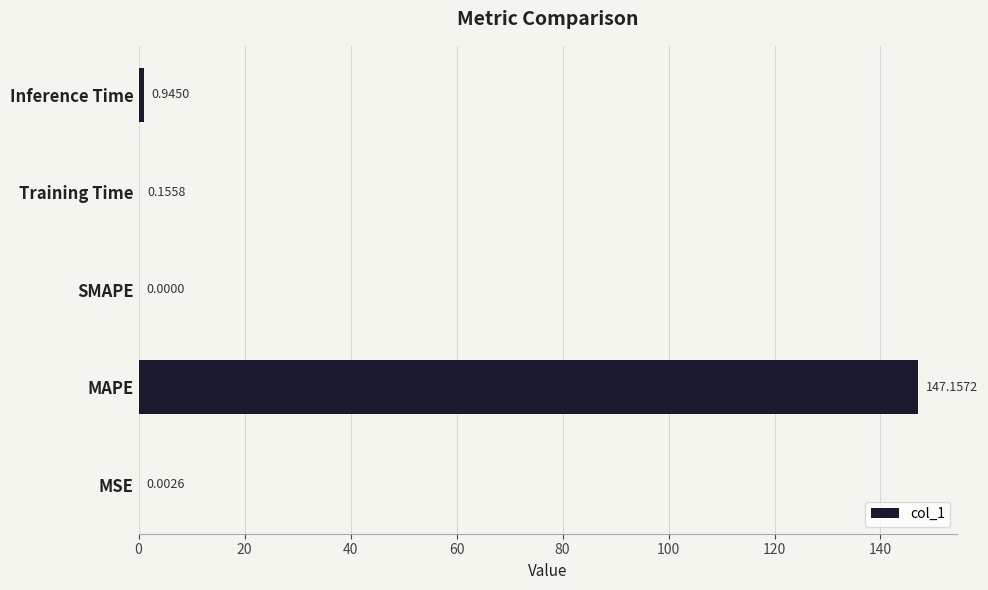

At which category does the chart reach its peak across all series?

MAPE